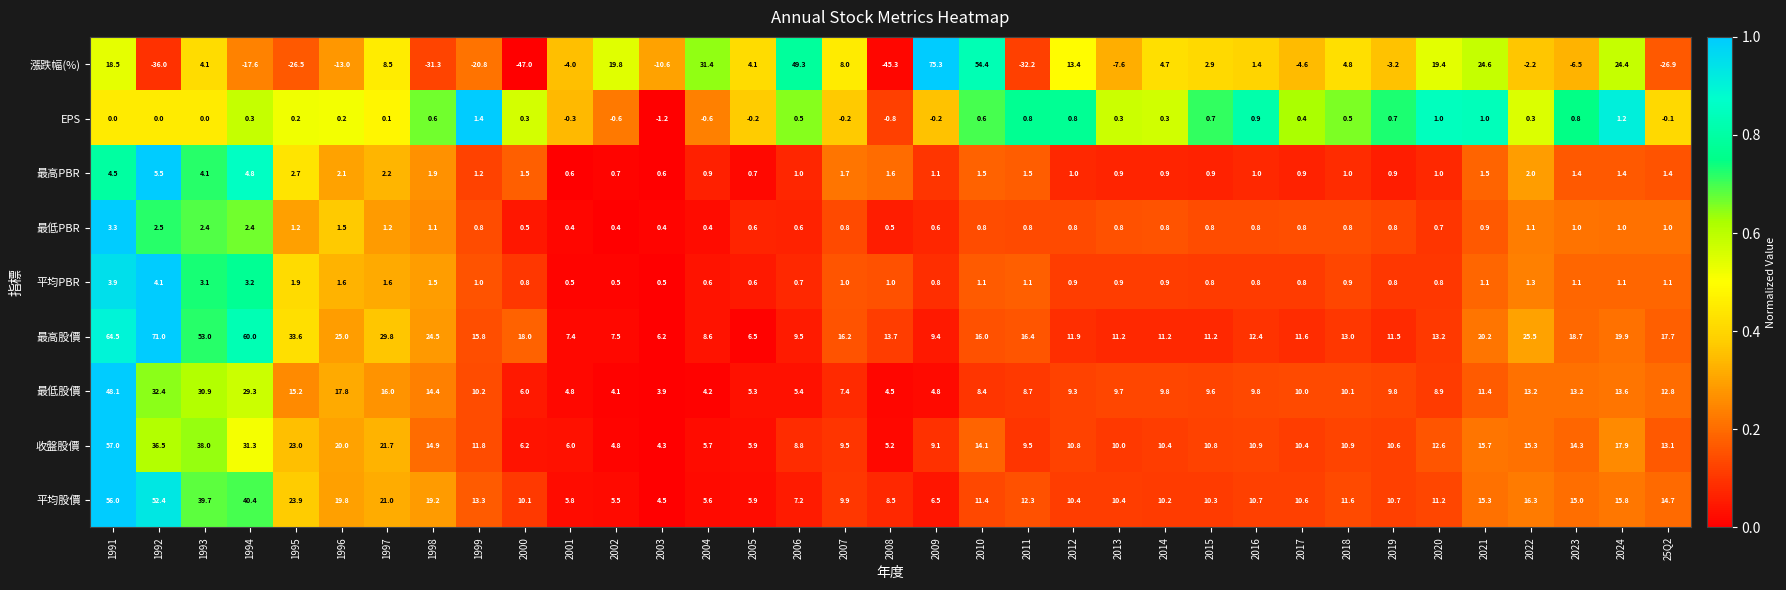

Which series has the largest range (max minus min)?

漲跌幅(%)